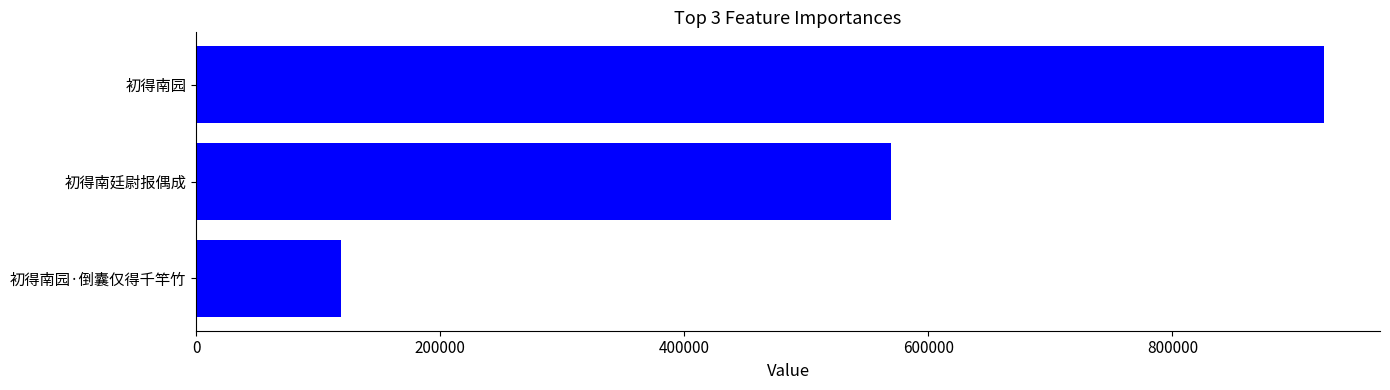

Reading top to bottom, transcribe all the data shown in this chart.

923991	569503	118557